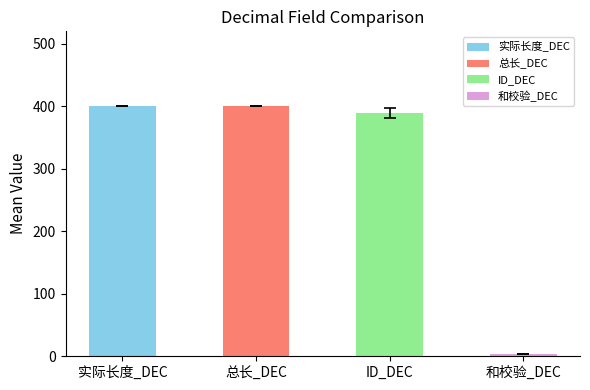

Which category has the lowest value across all series?

和校验_DEC